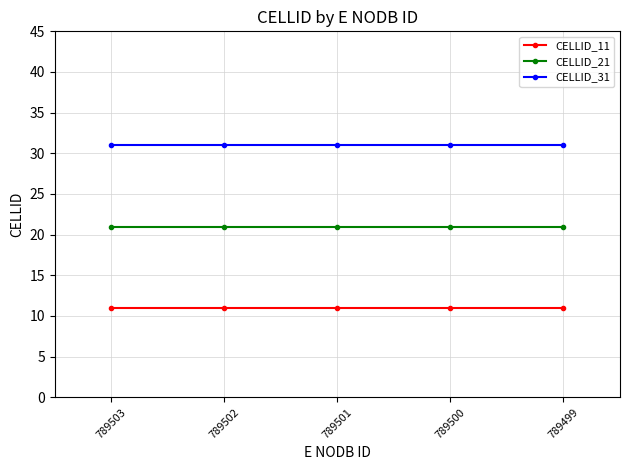

Rank the series by their average value, from highest to lowest.

CELLID_31, CELLID_21, CELLID_11